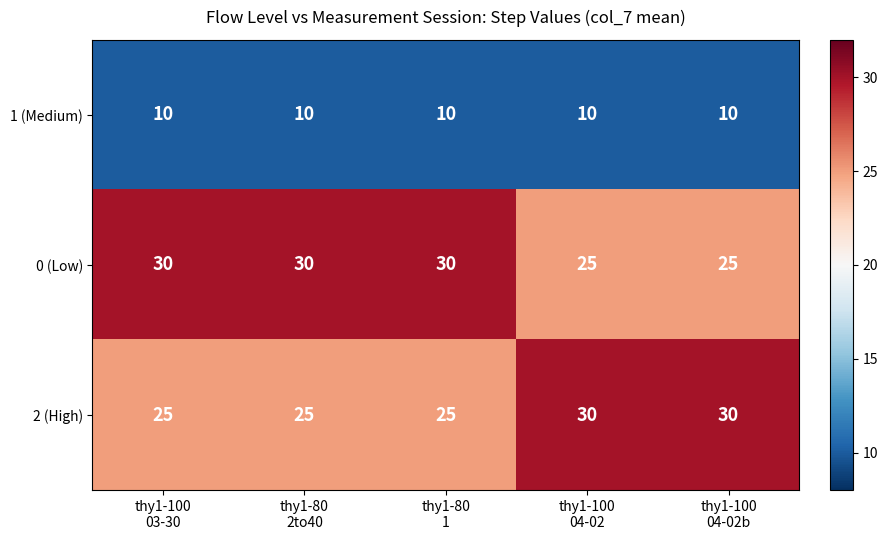

What is the greatest value displayed?

30